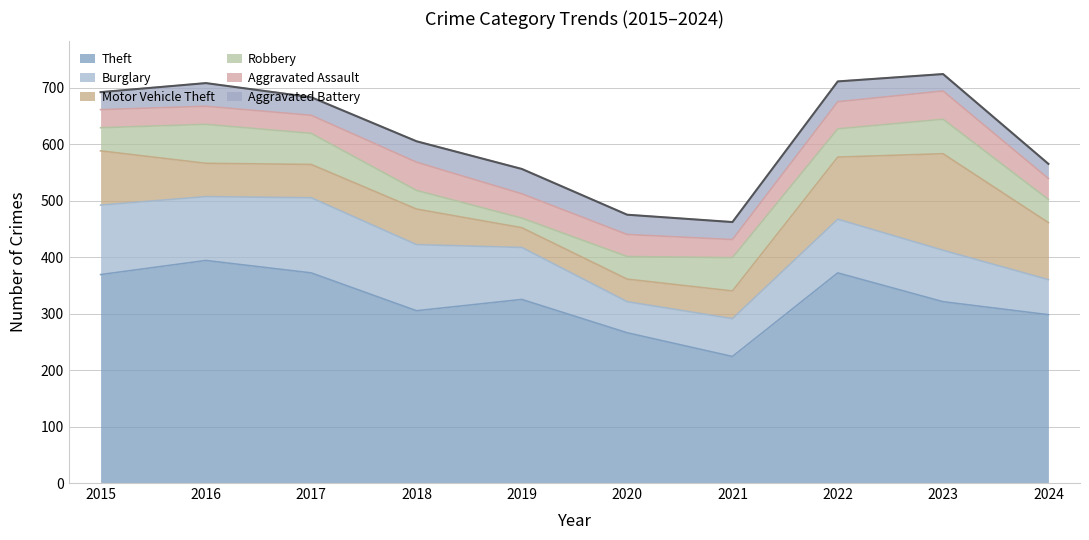

How many lines are shown in the chart?

6